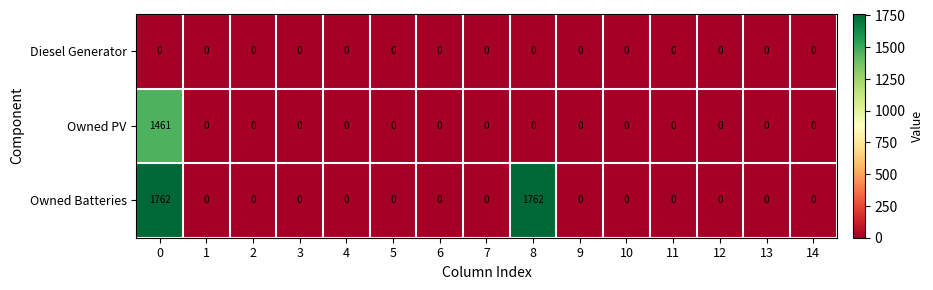

What is the difference between the maximum and second lowest values in the Owned PV series?

1461